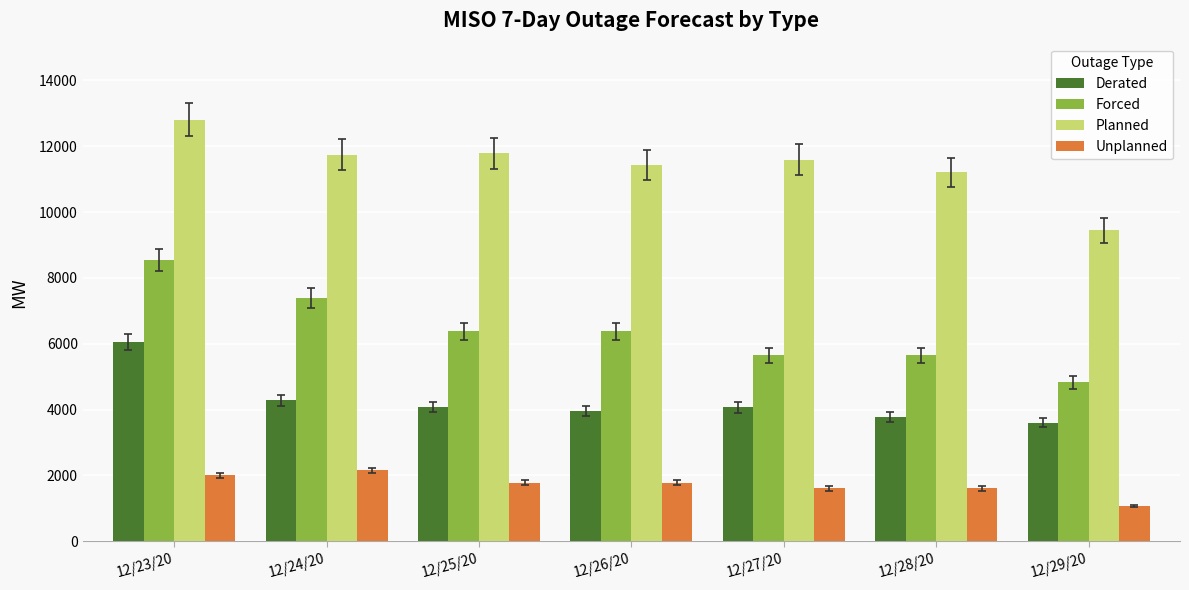

What is the difference between the maximum and minimum values in the Planned series?

3359